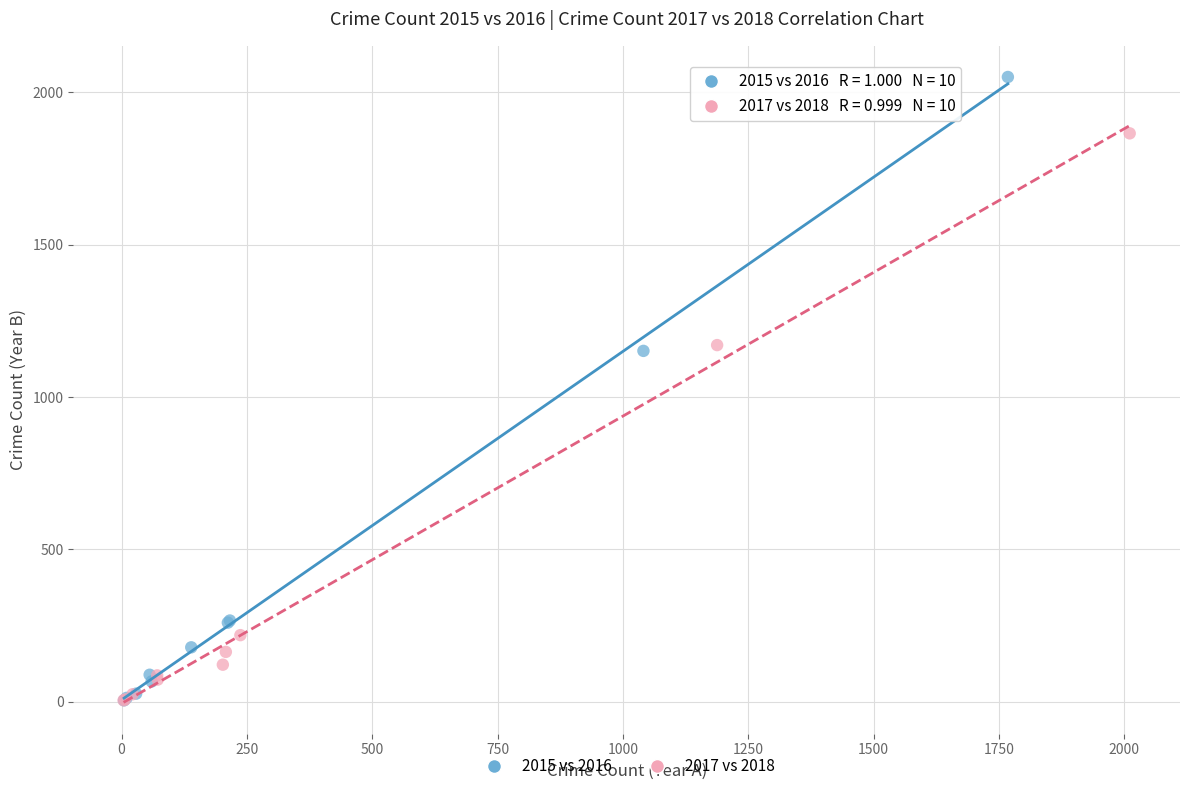

What are all the series names shown in the legend?

2015 vs 2016, 2017 vs 2018